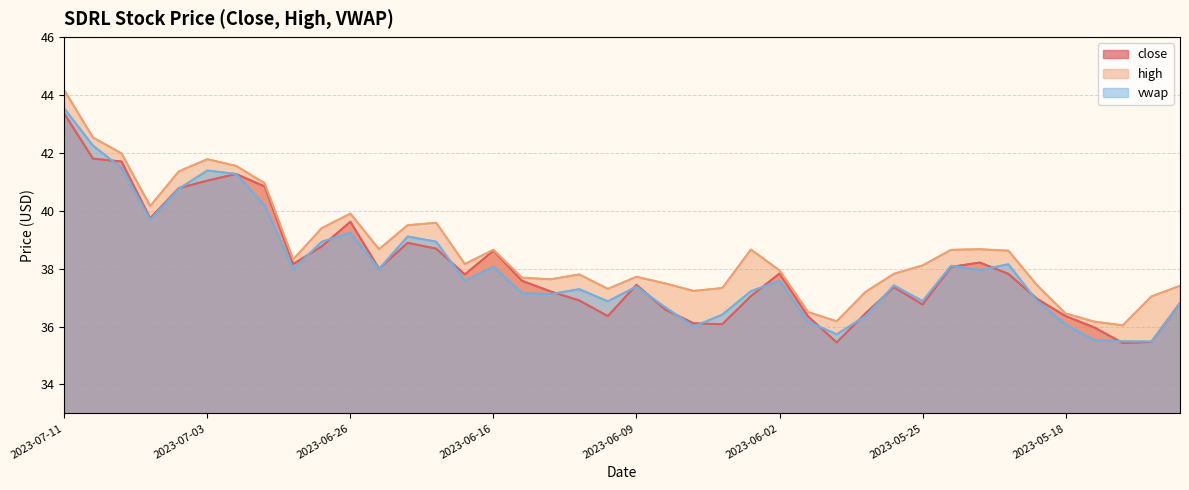

Reading left to right, extract all data points from this chart.

close: 43.4	41.8	41.7	39.7	40.8	41.0	41.3	40.8	38.2	38.8	39.6	38.0	38.9	38.7	37.8	38.6	37.6	37.2	36.9	36.4	37.4	36.6	36.1	36.1	37.0	37.8	36.4	35.5	36.5	37.4	36.8	38.1	38.2	37.8	37.0	36.4	36.0	35.4	35.5	36.8
high: 44.2	42.5	42.0	40.2	41.4	41.8	41.5	41.0	38.3	39.4	39.9	38.7	39.5	39.6	38.2	38.6	37.7	37.6	37.8	37.3	37.7	37.5	37.2	37.3	38.7	37.9	36.5	36.2	37.2	37.8	38.1	38.6	38.7	38.6	37.4	36.5	36.2	36.0	37.0	37.4
vwap: 43.5	42.2	41.5	39.7	40.8	41.4	41.3	40.2	38.0	38.9	39.2	38.0	39.1	38.9	37.6	38.1	37.1	37.1	37.3	36.9	37.4	36.7	36.0	36.4	37.2	37.6	36.2	35.7	36.4	37.4	36.9	38.1	38.0	38.1	36.9	36.1	35.5	35.5	35.5	36.8